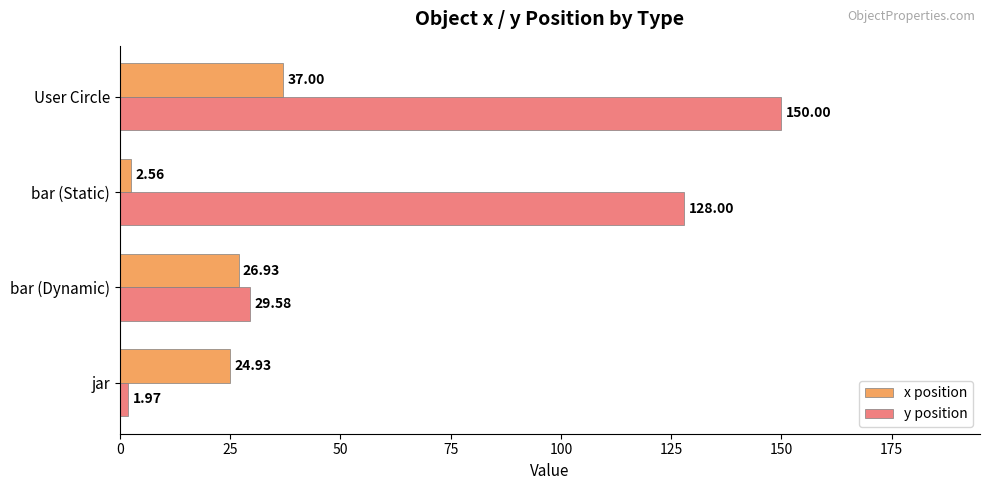

What is the average value of the x position series?

22.9